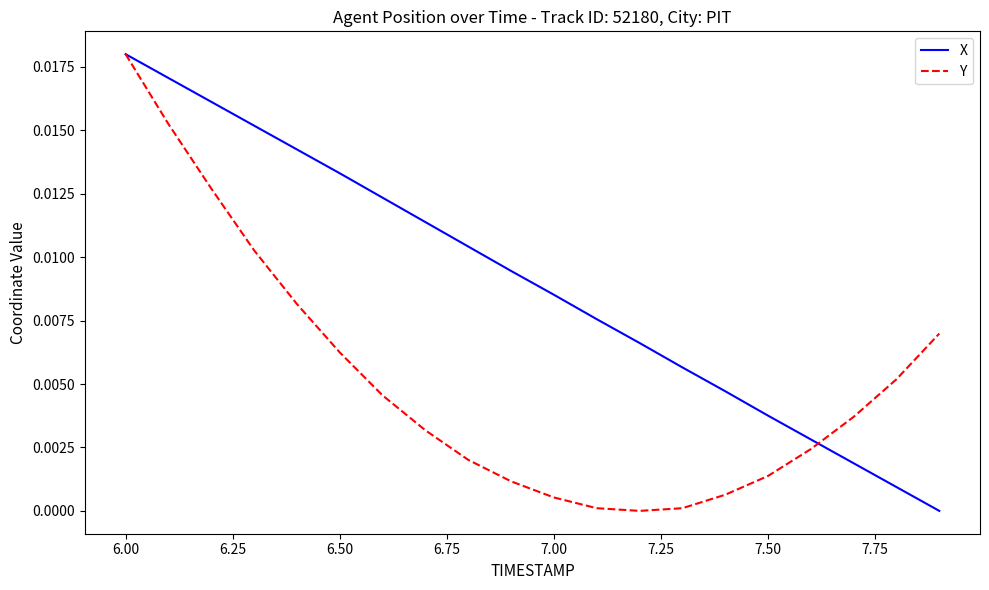

Rank the series by their average value, from highest to lowest.

X, Y